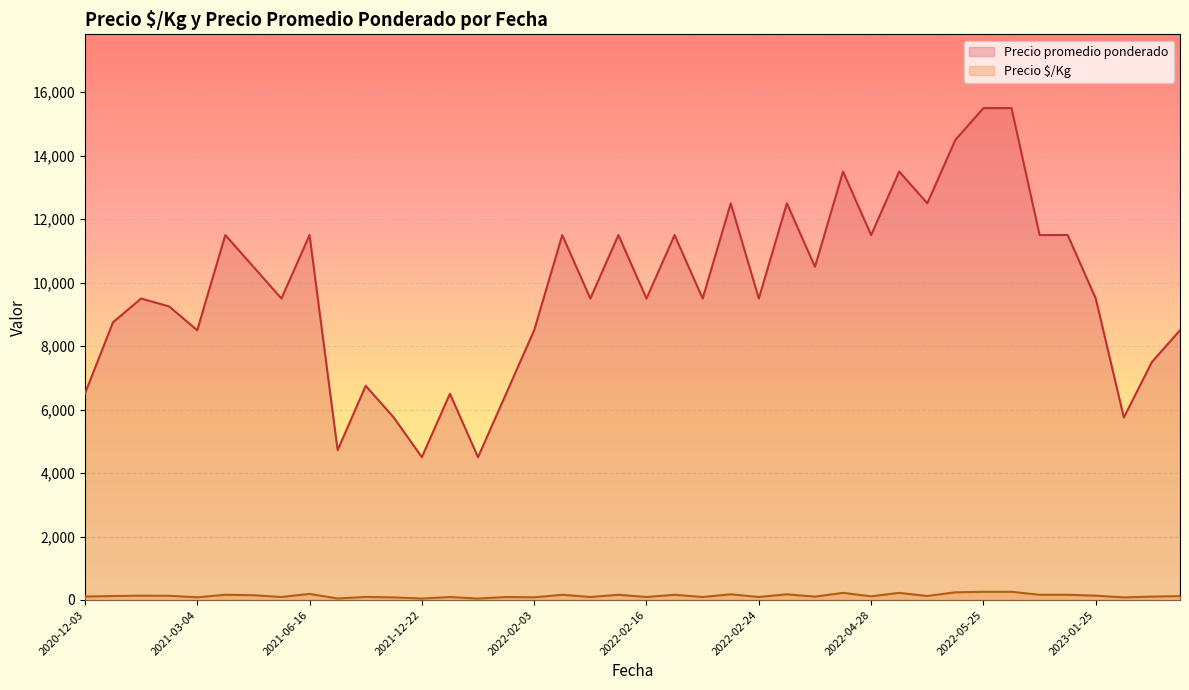

How many lines are shown in the chart?

2